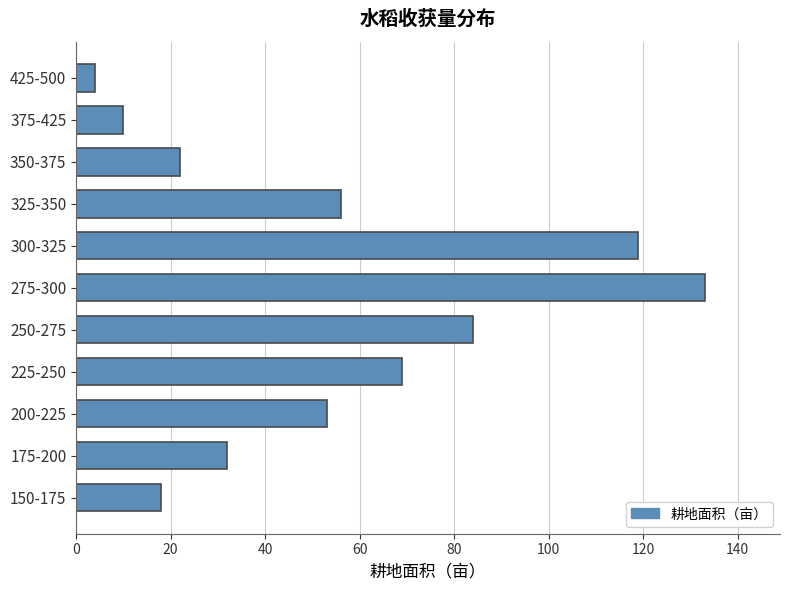

List the labels in order of value, largest first.

275-300, 300-325, 250-275, 225-250, 325-350, 200-225, 175-200, 350-375, 150-175, 375-425, 425-500